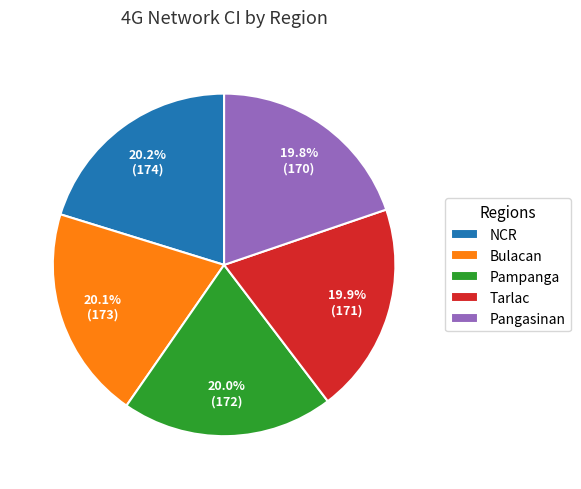

What percentage is the Pangasinan slice, to the nearest percent?

20%